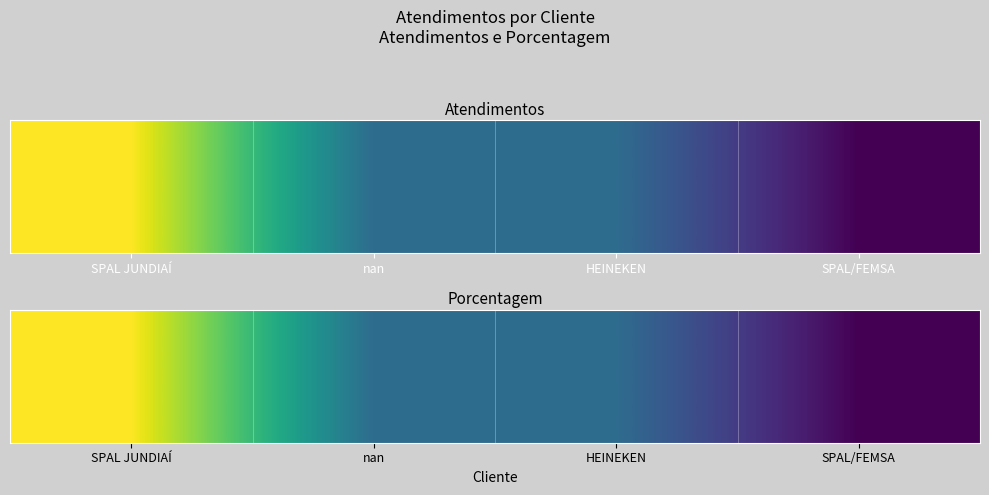

The chart shows a value of 15 at HEINEKEN. True or false?

True